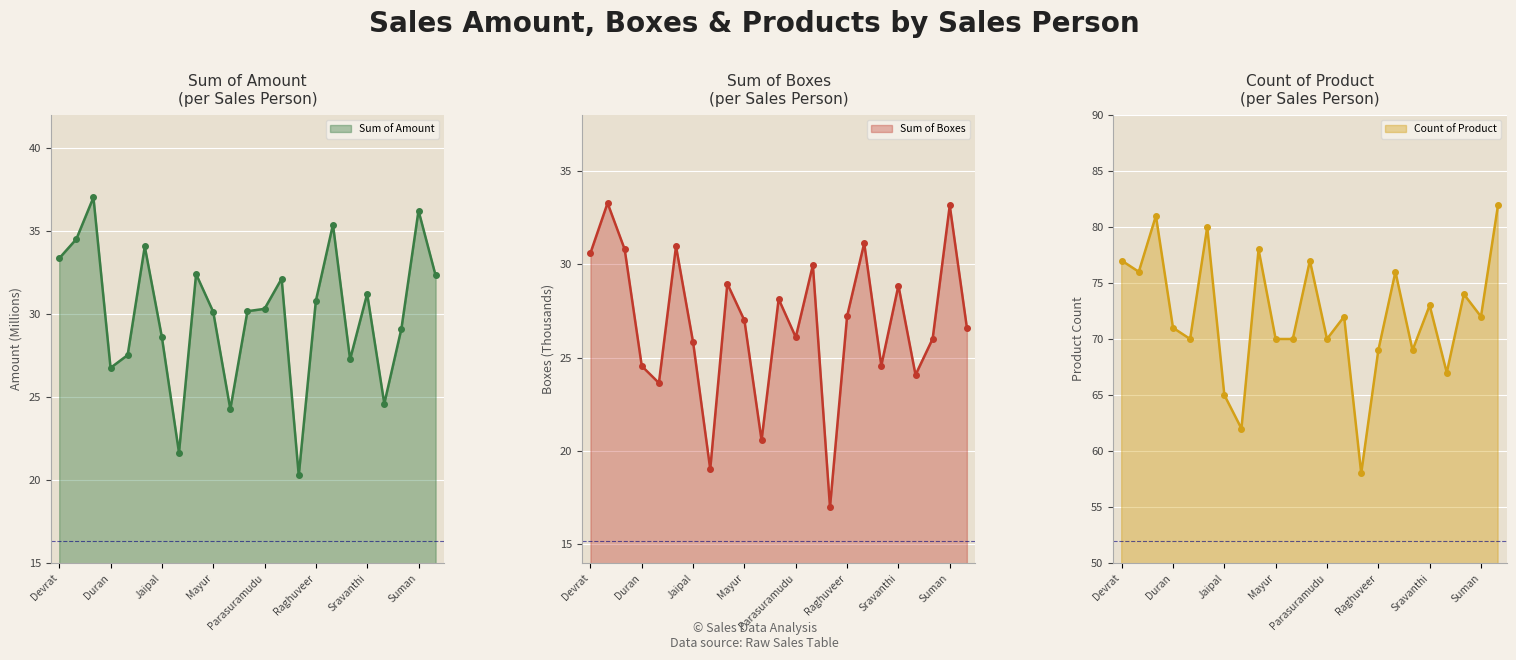

What is the difference between the maximum and minimum values in the Sum of Boxes line series?

16.3